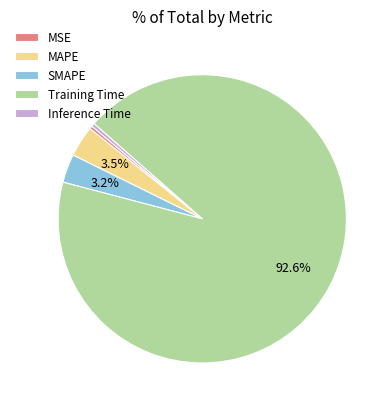

What percentage do Training Time and MAPE together represent?

96.1%